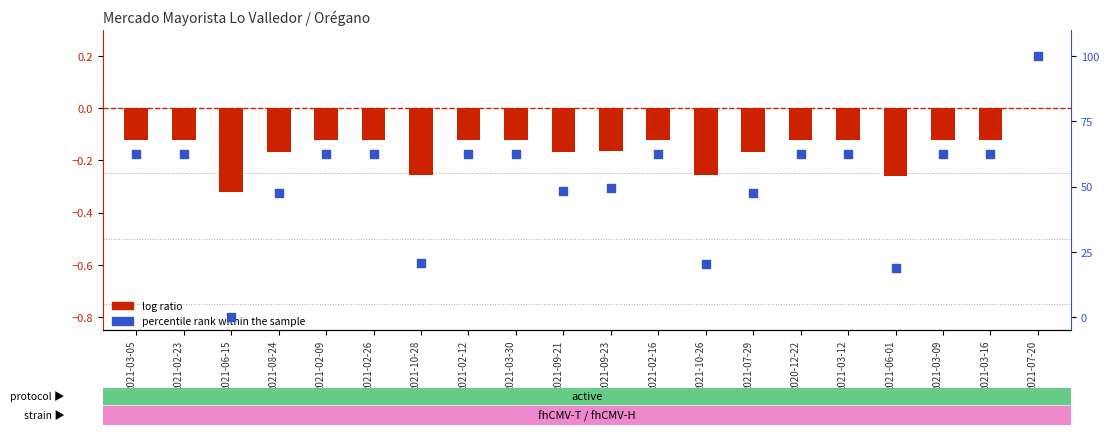

Which series has the largest total across all categories?

percentile rank within the sample